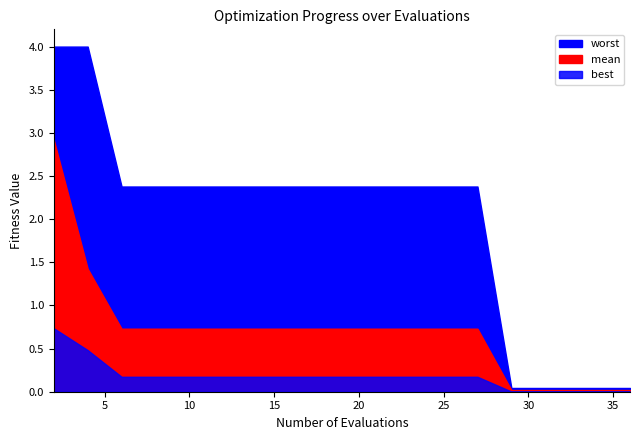

Which series has the largest total across all categories?

worst